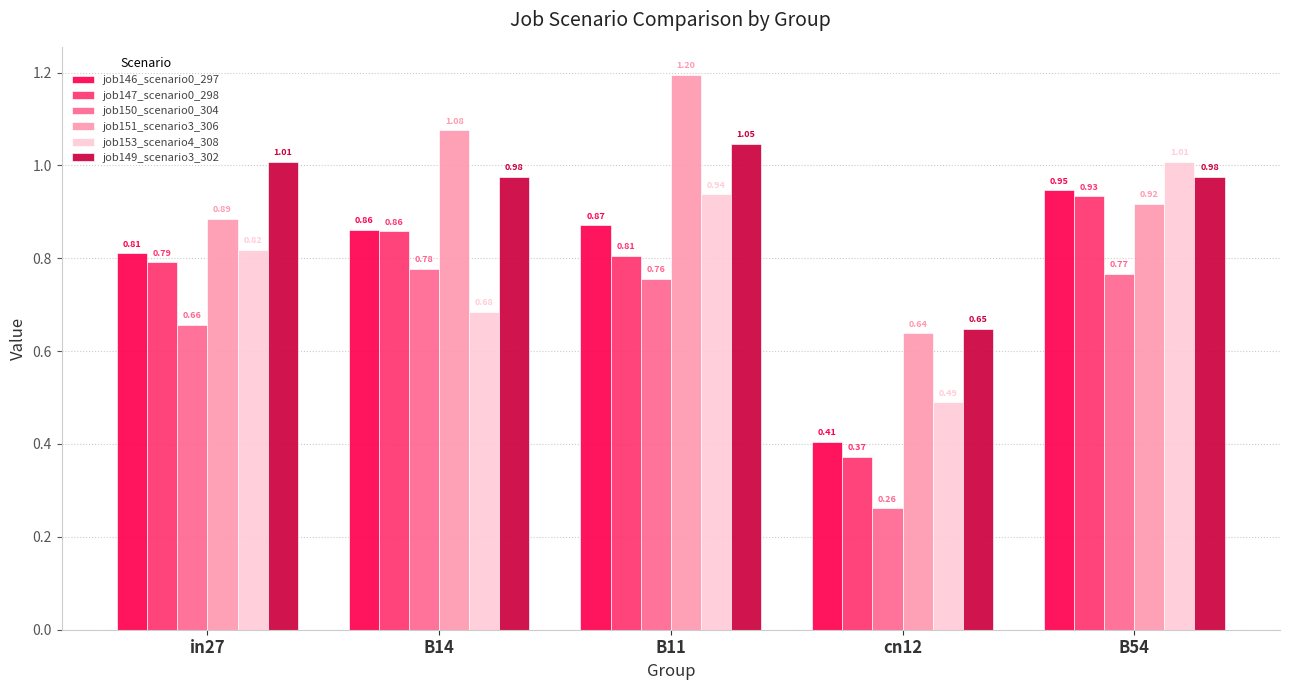

Which series changed the most between B14 and B11?

job153_scenario4_308